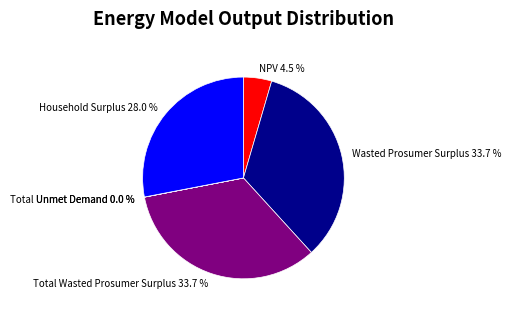

How much of the chart is everything except NPV 4.5 %?

95.5%